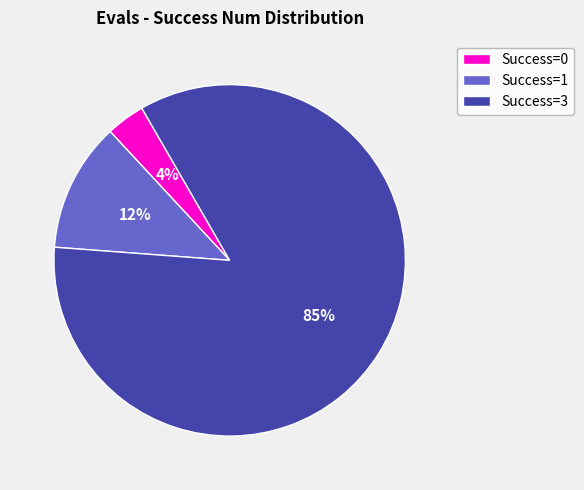

Which category has the biggest portion of the pie?

Success=3